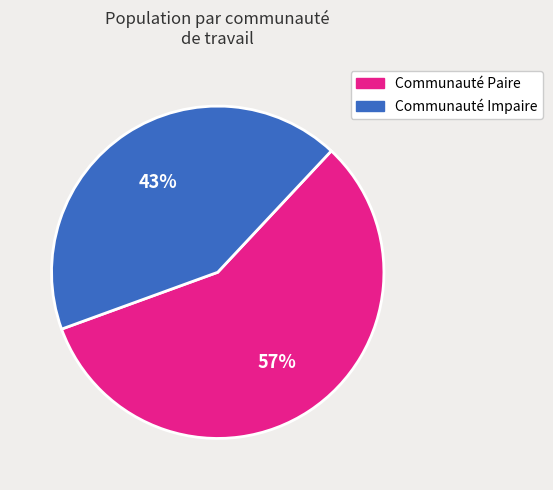

To the nearest percent, what is the average slice percentage?

50%